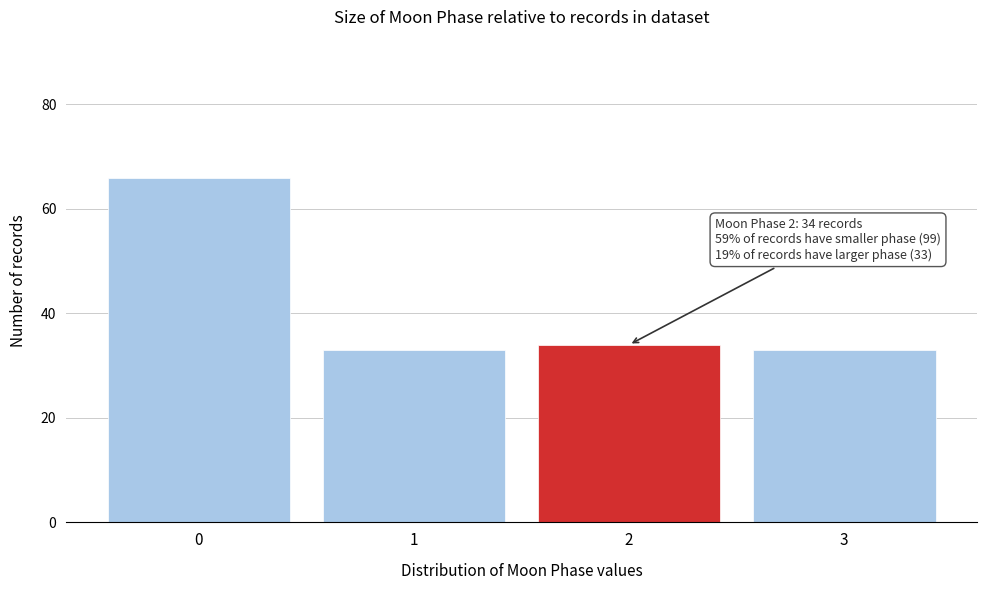

Reading left to right, extract all data points from this chart.

66	33	34	33